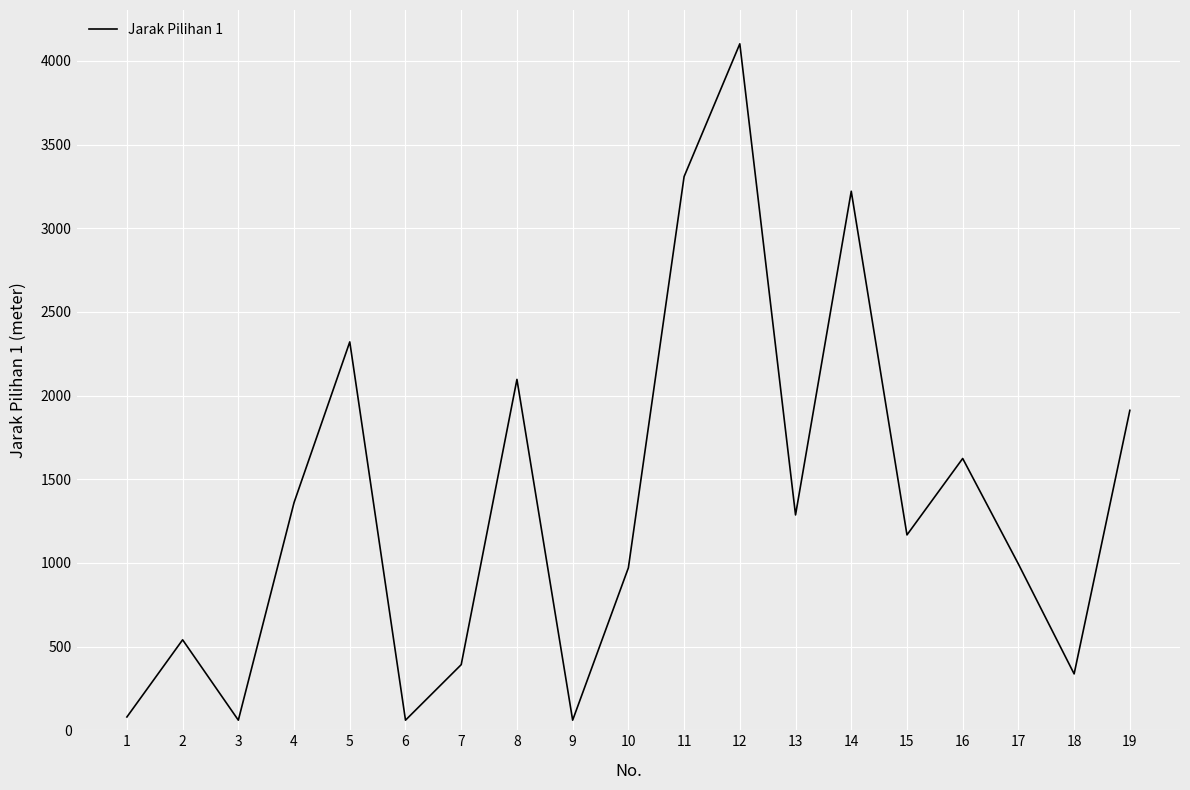

Reading left to right, what are all the values shown in this chart?

79.3	540.5	60.2	1360.8	2321.0	60.2	392.0	2096.8	60.2	970.7	3308.8	4102.4	1286.7	3221.3	1167.4	1624.3	993.3	336.8	1911.9